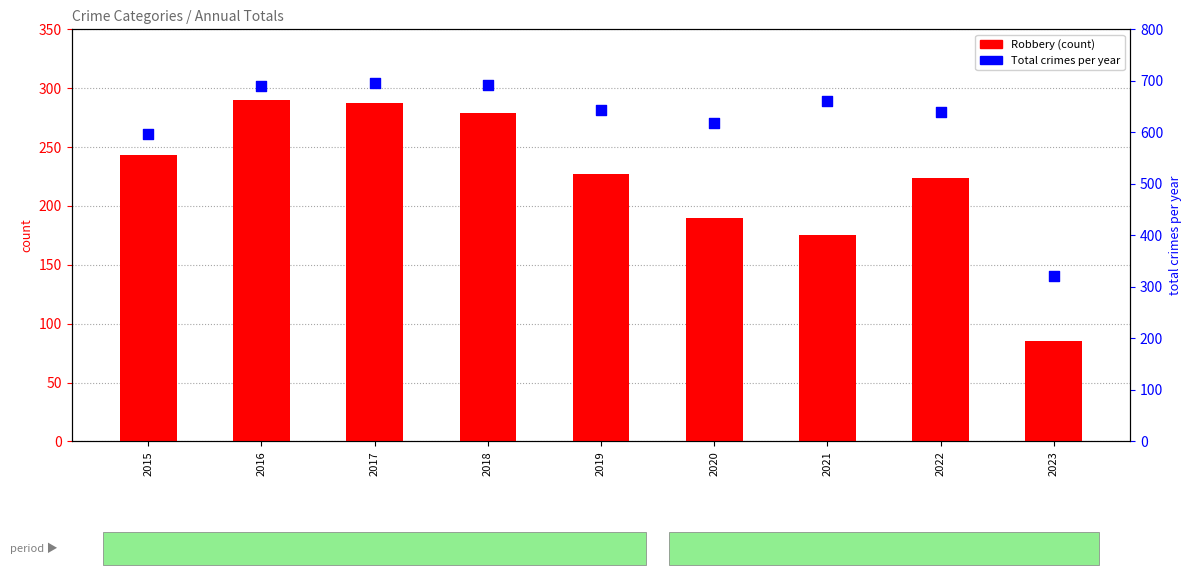

Which series has the largest total across all categories?

Total crimes